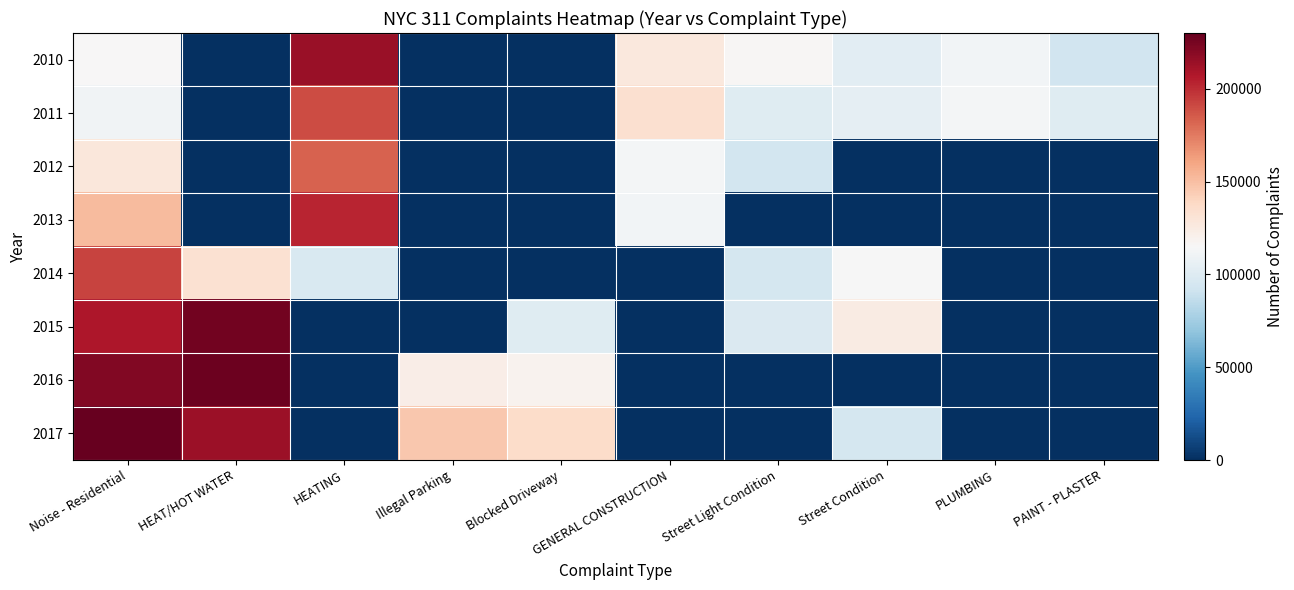

What is the difference between the highest and lowest values at Blocked Driveway?

136097